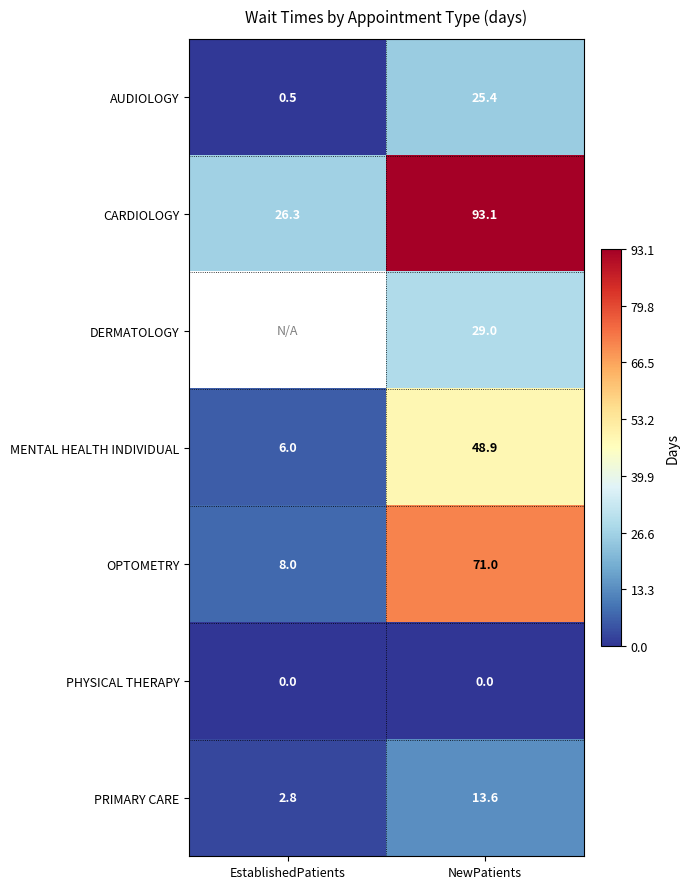

Where is MENTAL HEALTH INDIVIDUAL nearest to the value 27?

EstablishedPatients